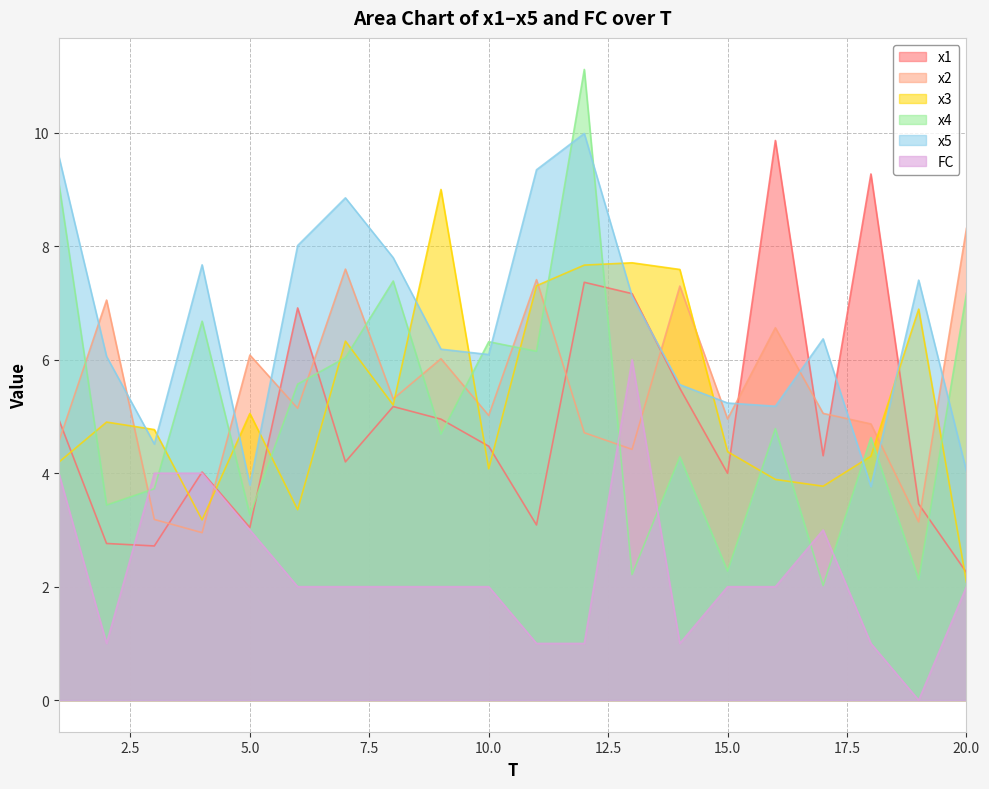

Which has a higher value, 17 or 18?

18